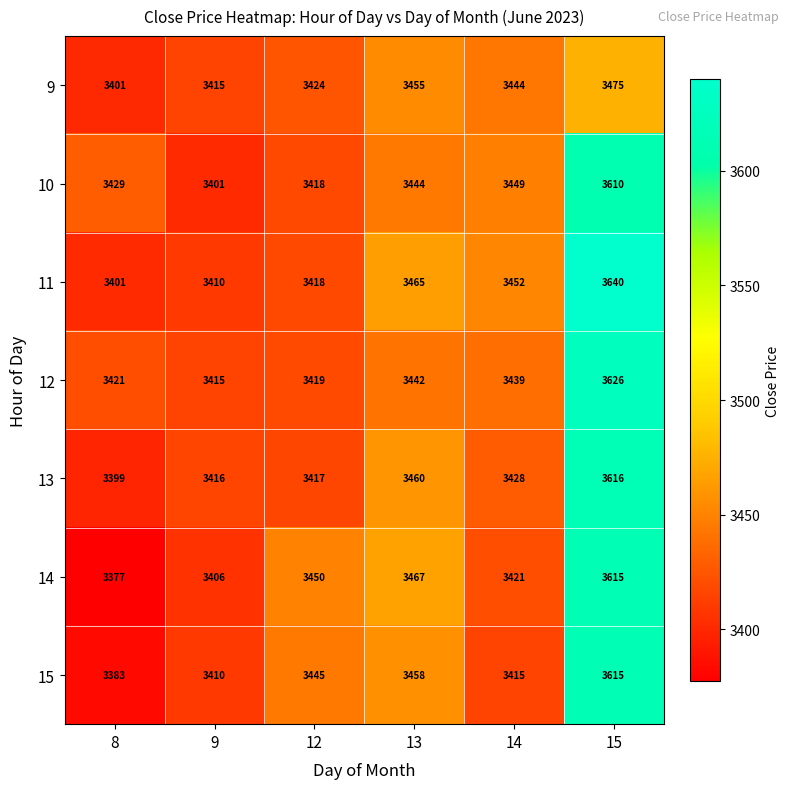

What is the difference between the maximum and minimum values in the 11 series?

239